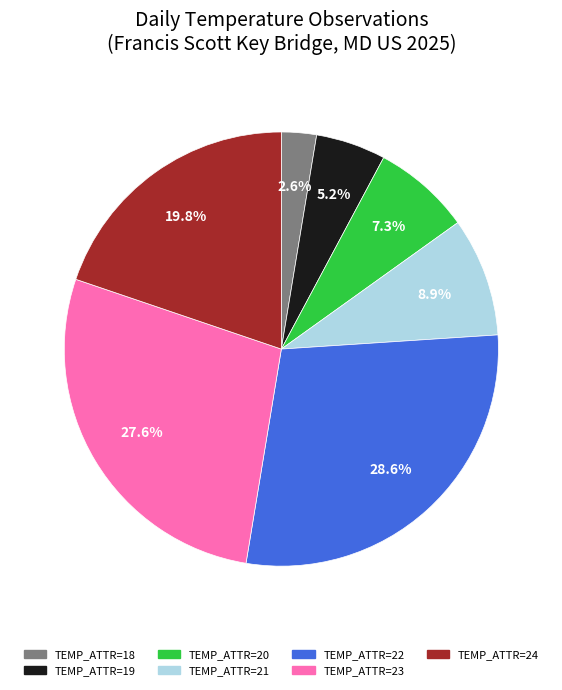

Is there any slice that represents more than half of the pie?

No